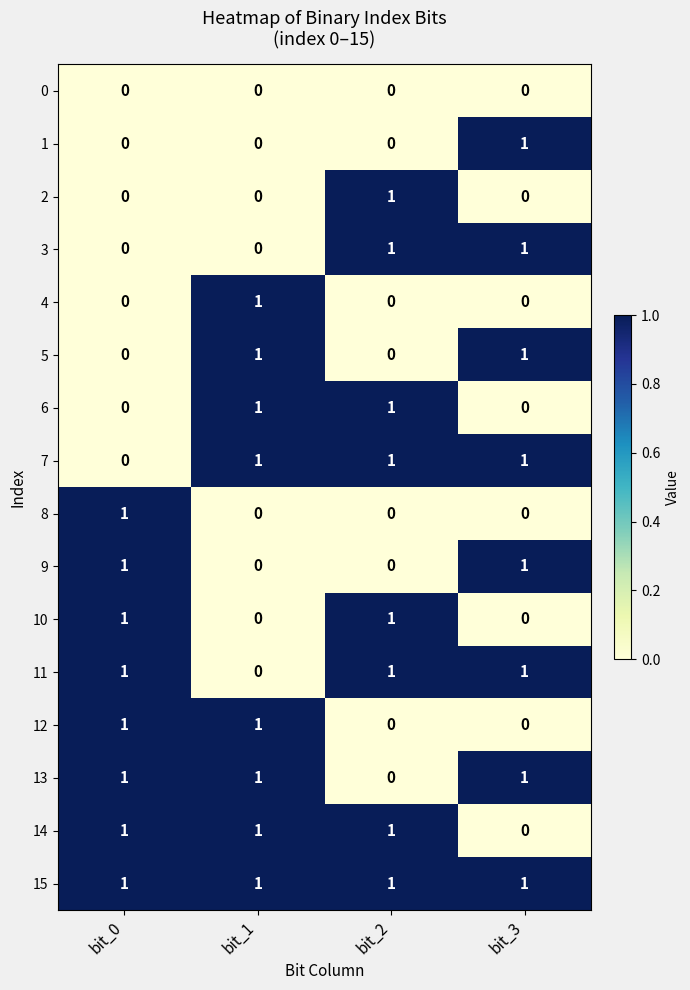

The value of 1 at bit_0 is 0. True or false?

True